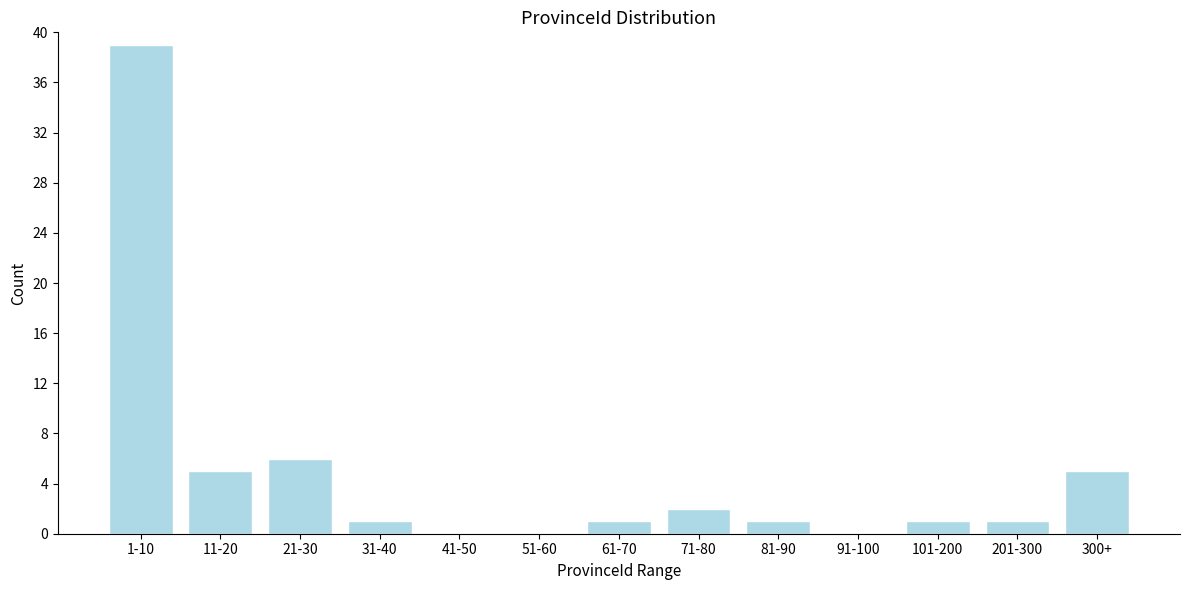

Reading left to right, list all the values displayed in this chart.

1-10=39	11-20=5	21-30=6	31-40=1	41-50=0	51-60=0	61-70=1	71-80=2	81-90=1	91-100=0	101-200=1	201-300=1	300+=5